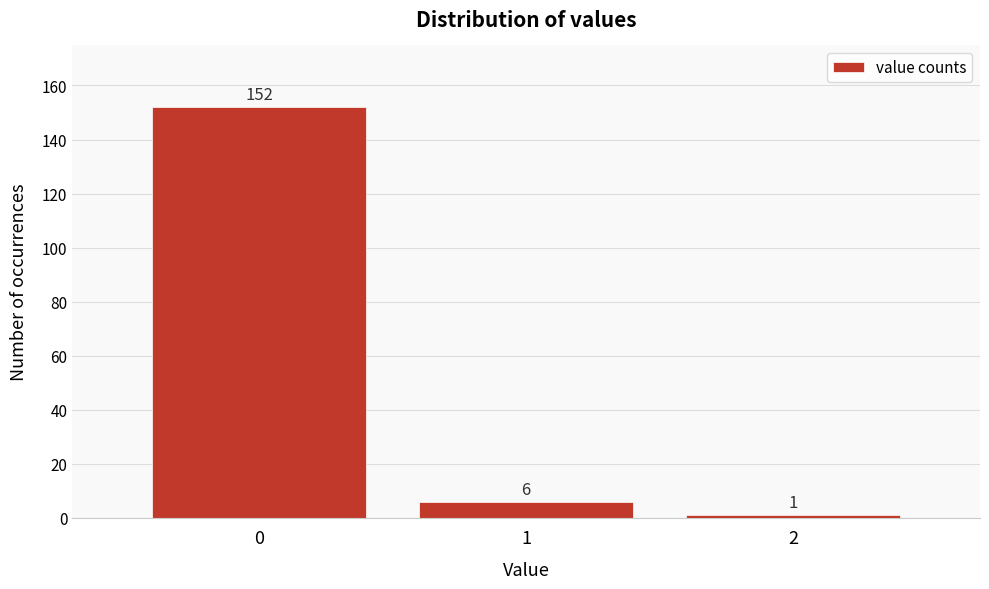

Which range on the x-axis has the tallest bar?

-0.5 to 0.5